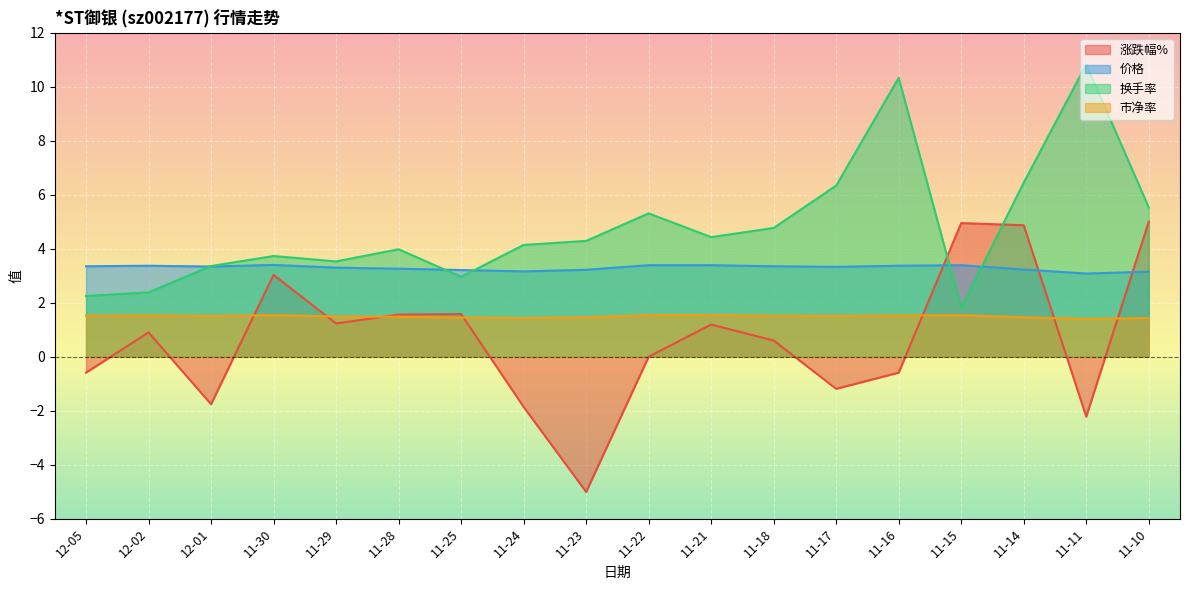

What is the difference between the 价格 values at 11-21 and 11-14?

0.2